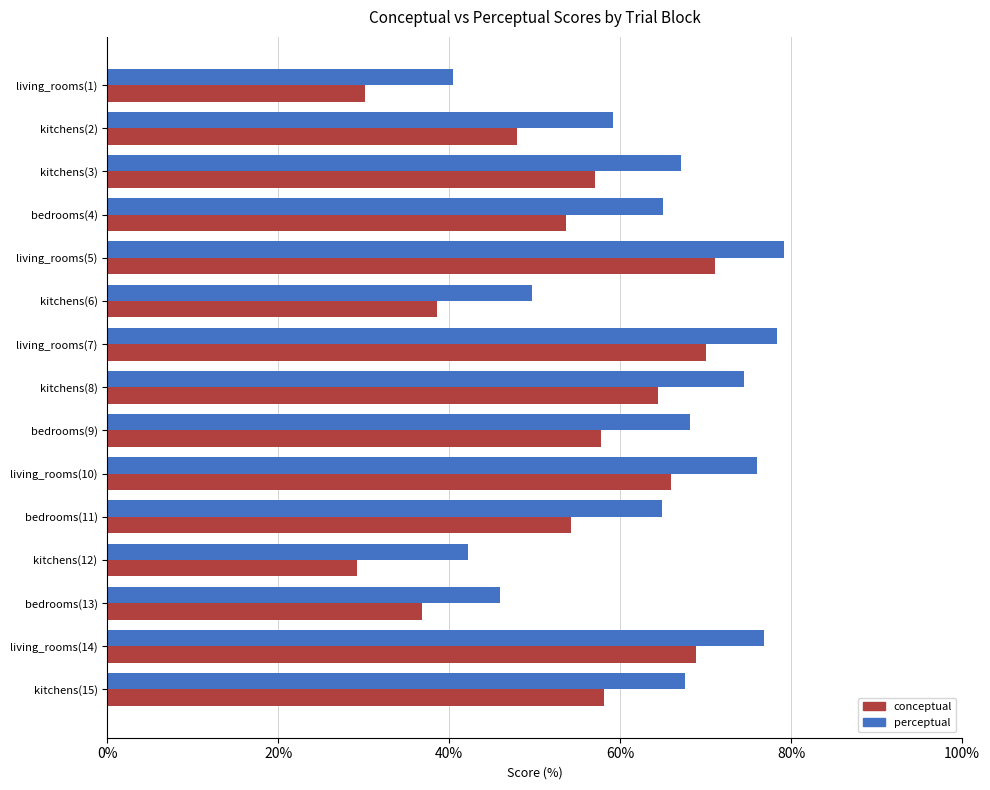

What is the sum of all conceptual values?

803.9